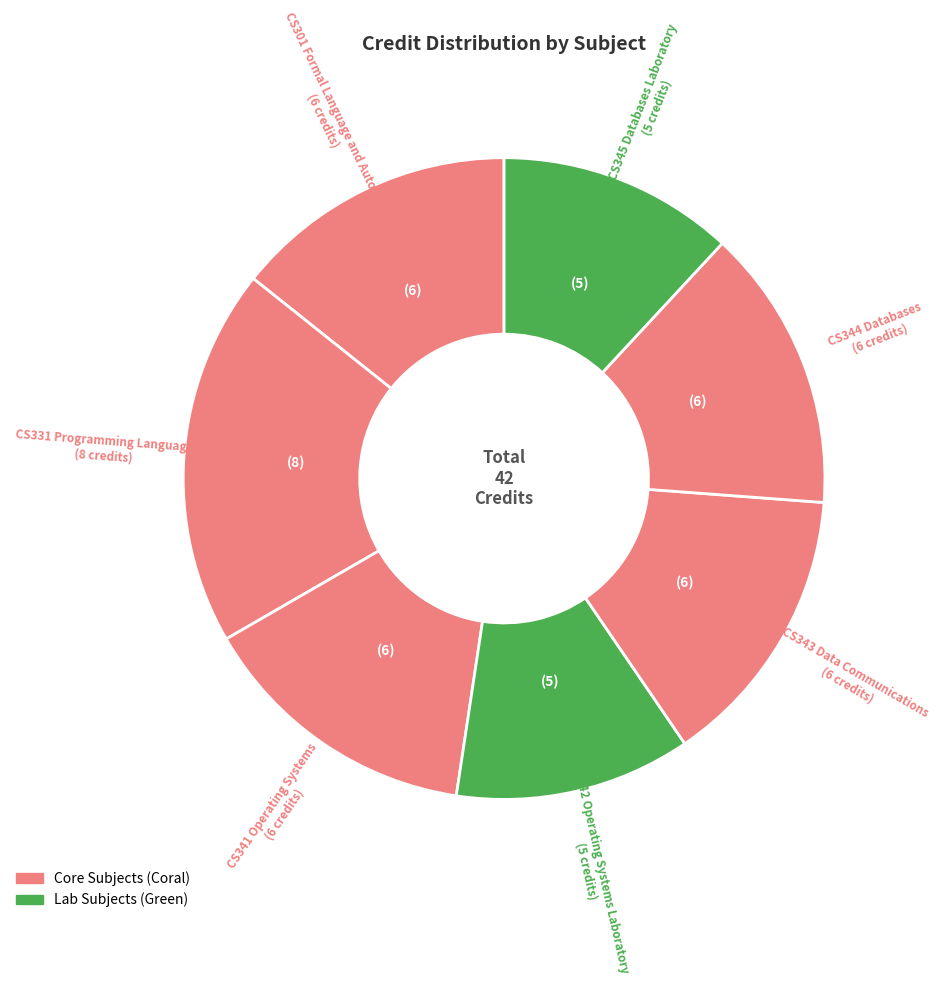

How many slices are in this pie chart?

7